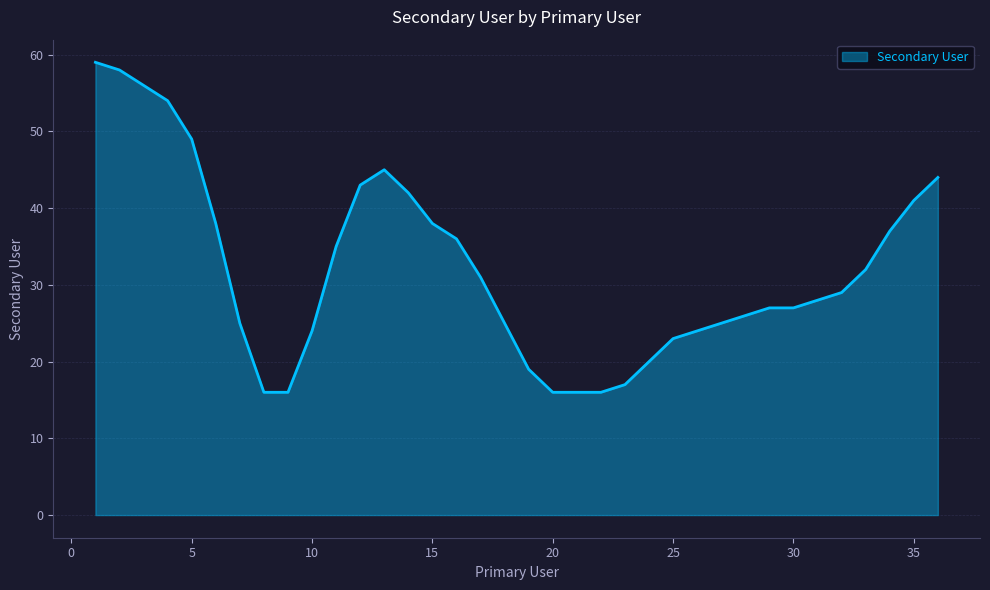

What is the greatest value displayed?

59